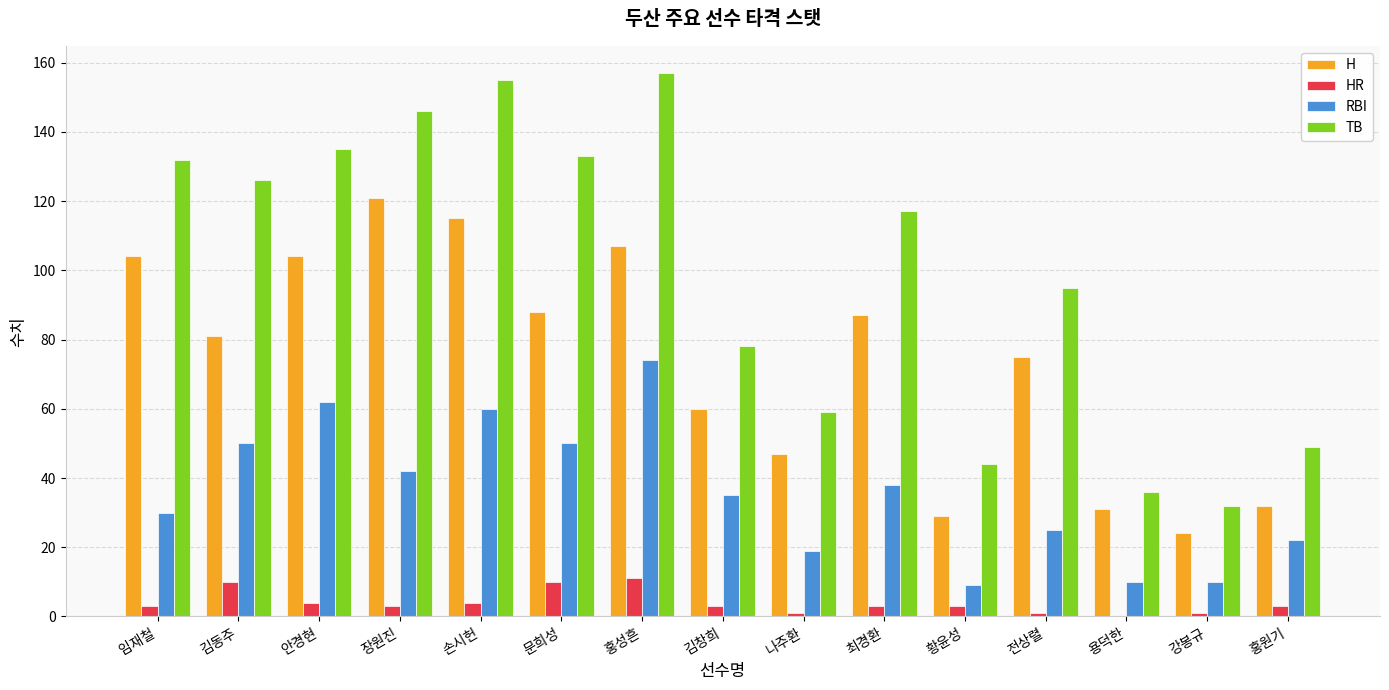

True or false: TB has a value of 223 at 김동주.

False